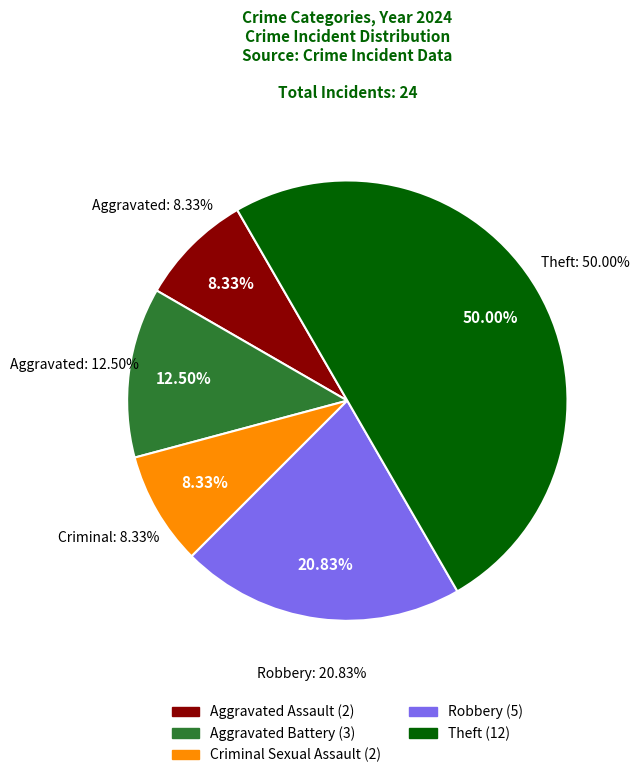

To the nearest percent, what portion does Criminal Sexual Assault represent?

8%